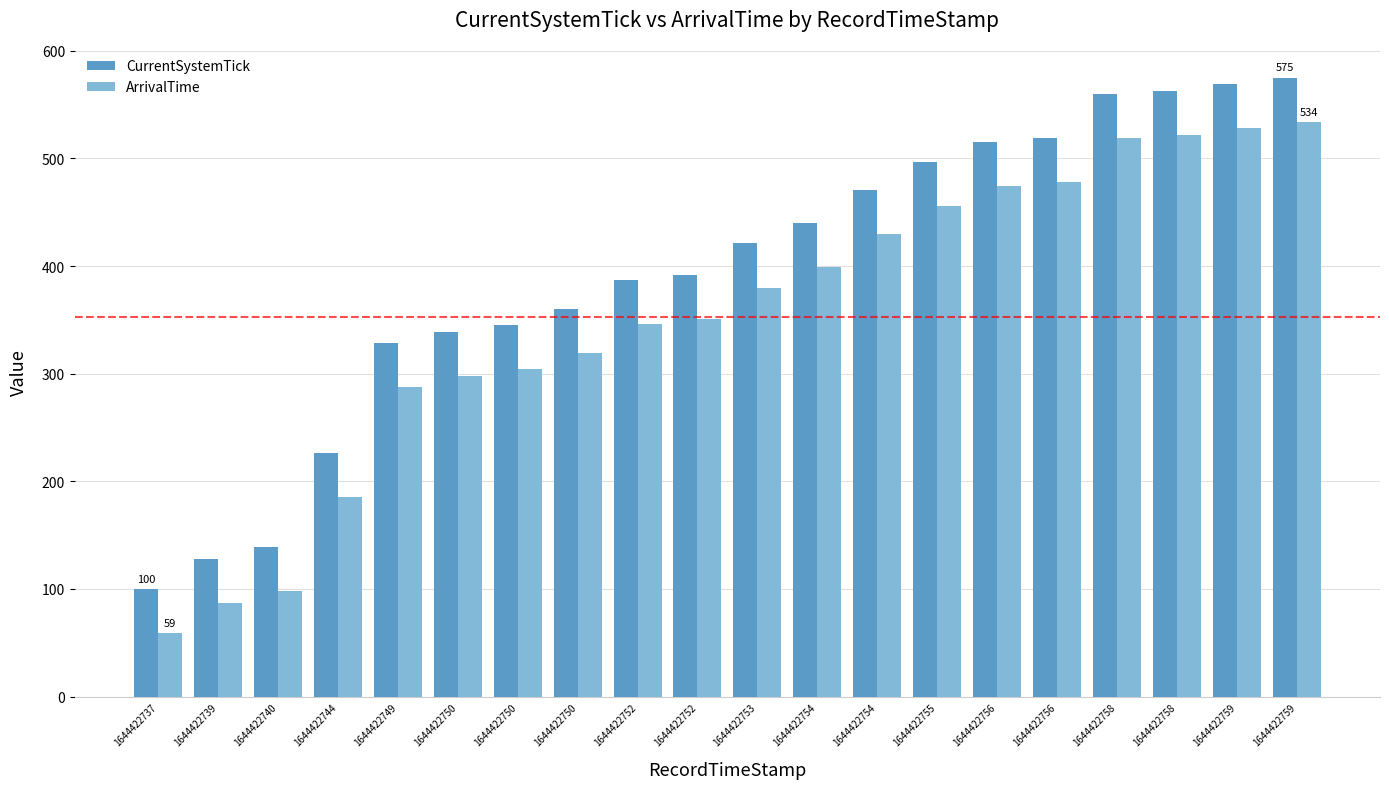

How many categories are shown in the chart?

20